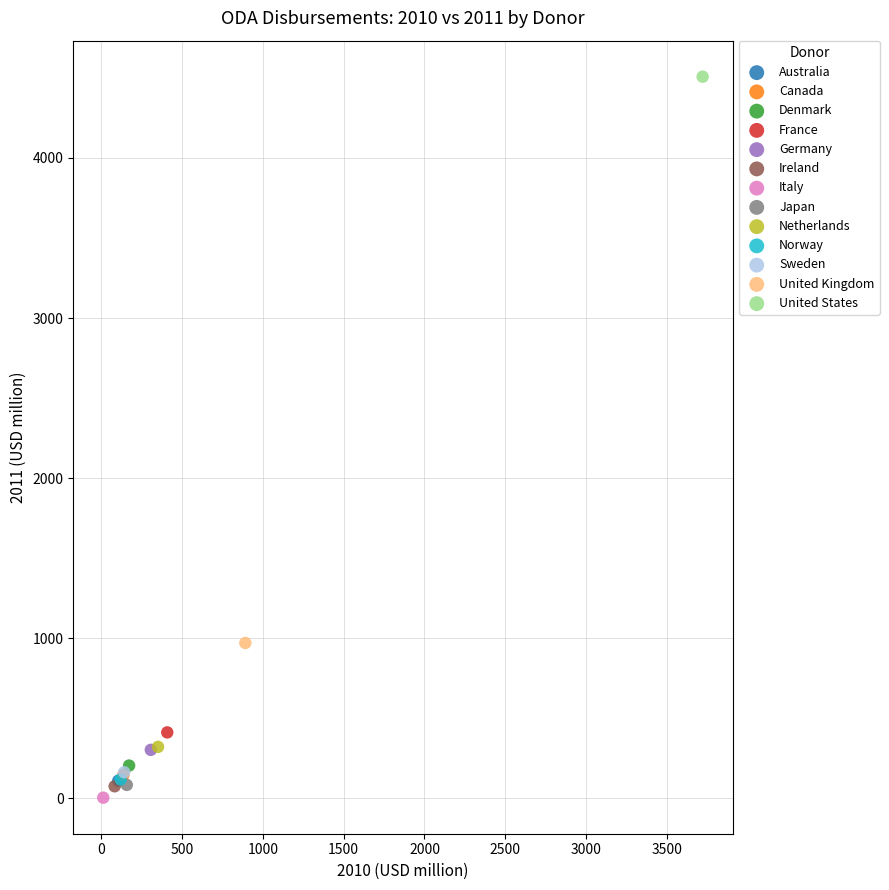

What are all the series names shown in the legend?

Australia, Canada, Denmark, France, Germany, Ireland, Italy, Japan, Netherlands, Norway, Sweden, United Kingdom, United States